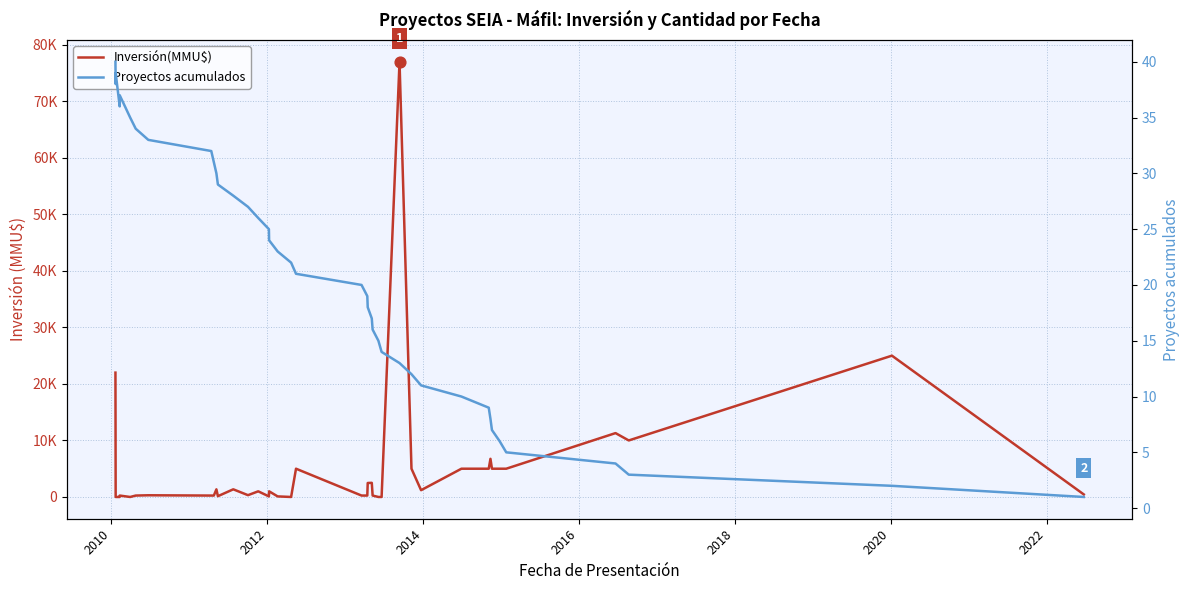

At how many categories does at least one series exceed 62267?

1